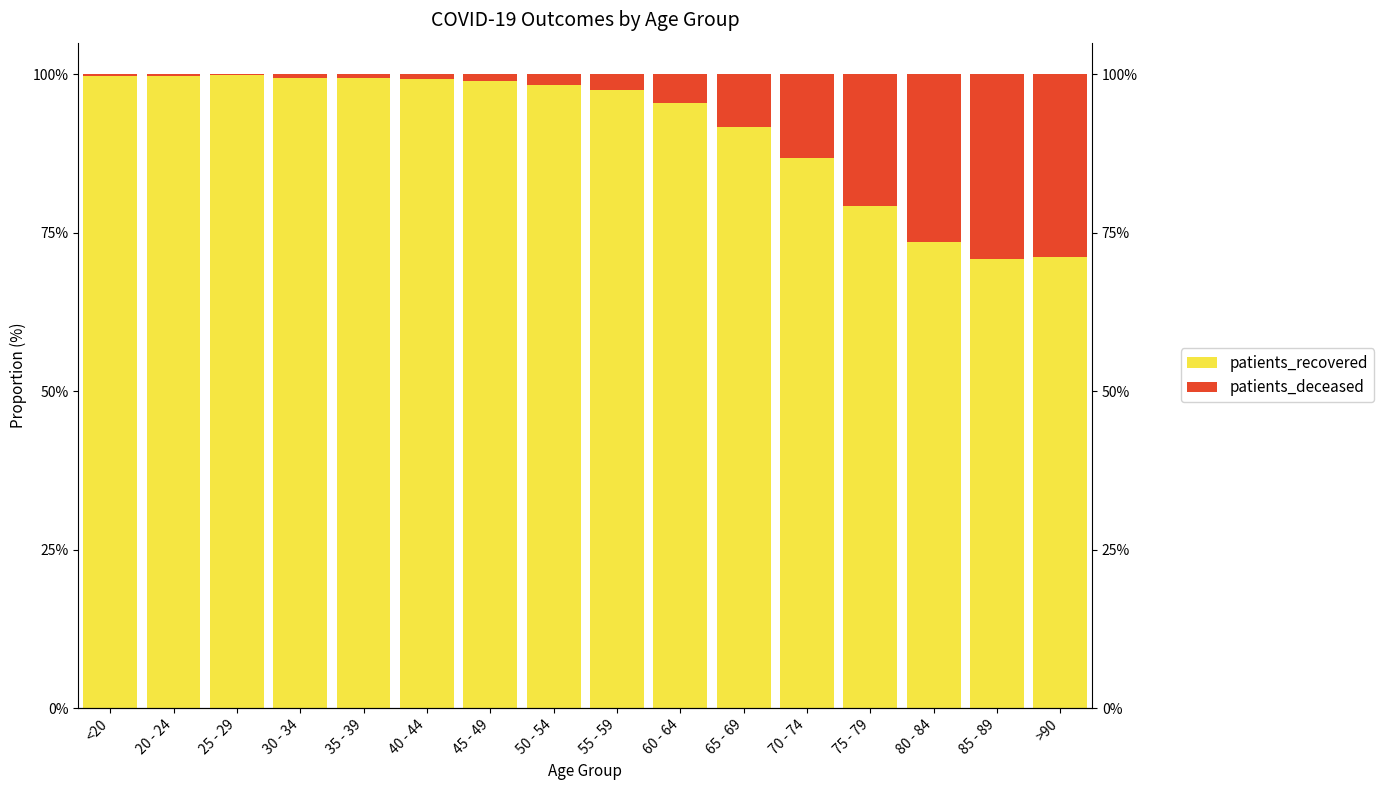

Are the bars grouped side by side (vs. stacked)?

Yes